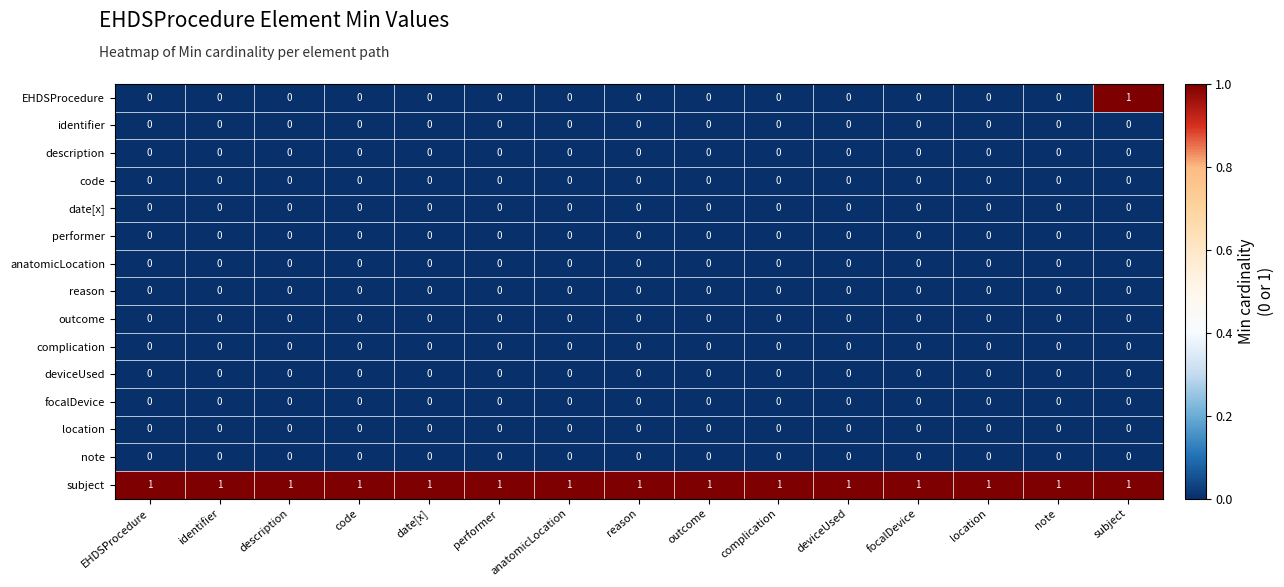

Which series has the largest total across all categories?

subject